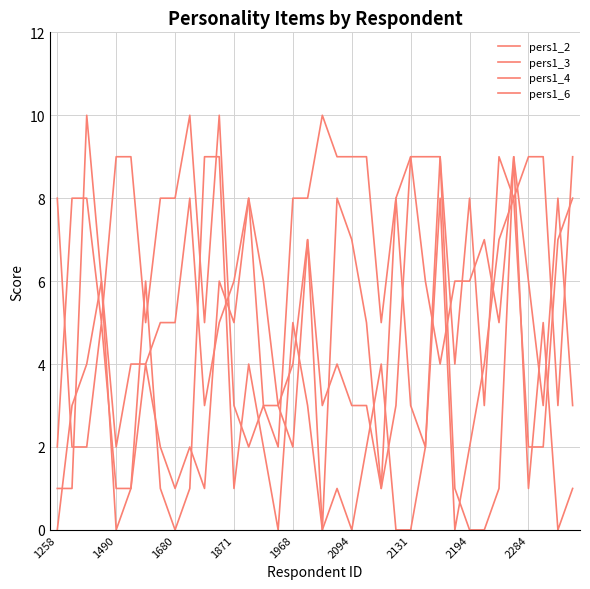

What is the sum of all pers1_4 values?

96